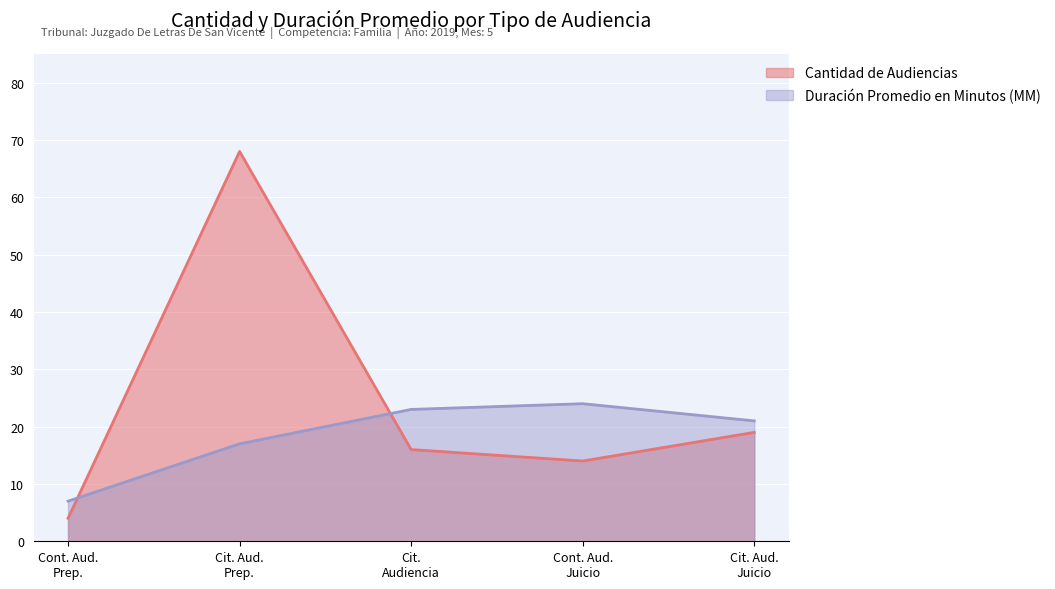

What is the difference between the maximum and second lowest values in the Duración Promedio en Minutos (MM) series?

7